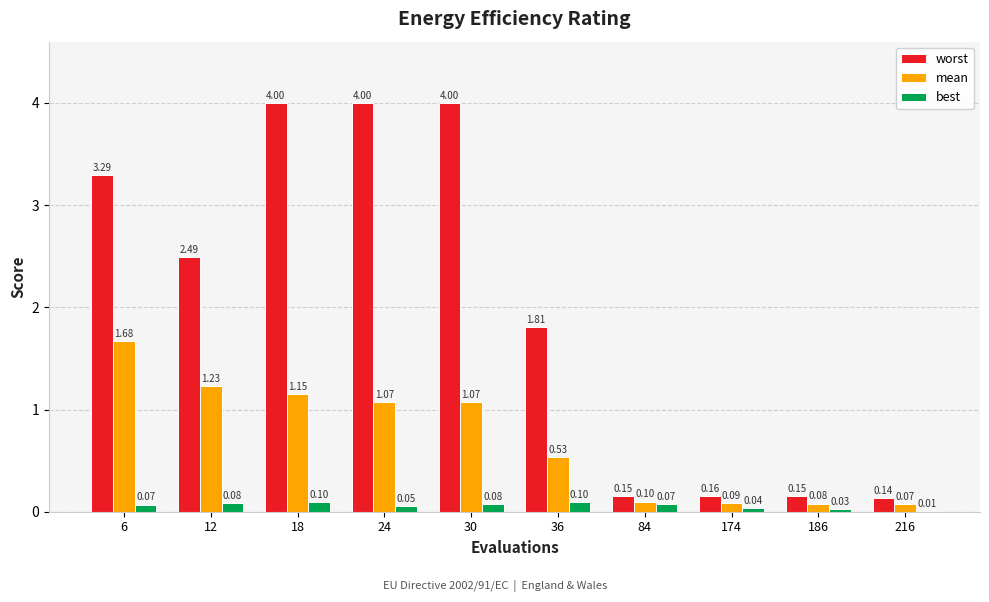

At which category is the sum across all series the highest?

18